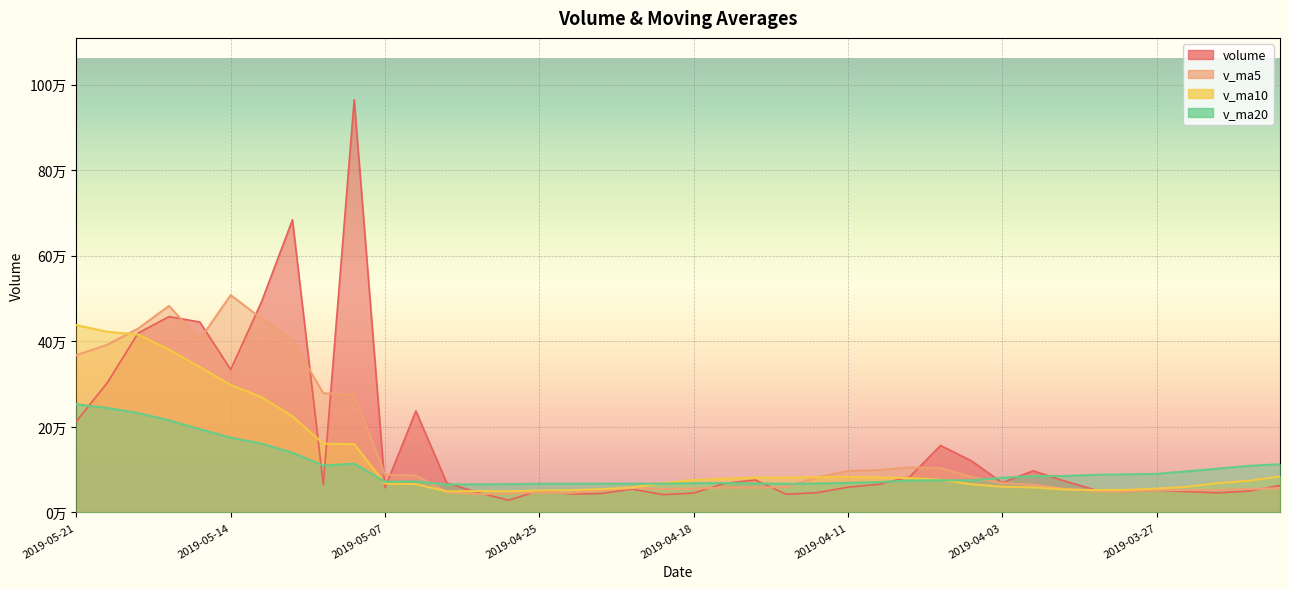

True or false: v_ma10 and v_ma5 intersect in this chart.

True